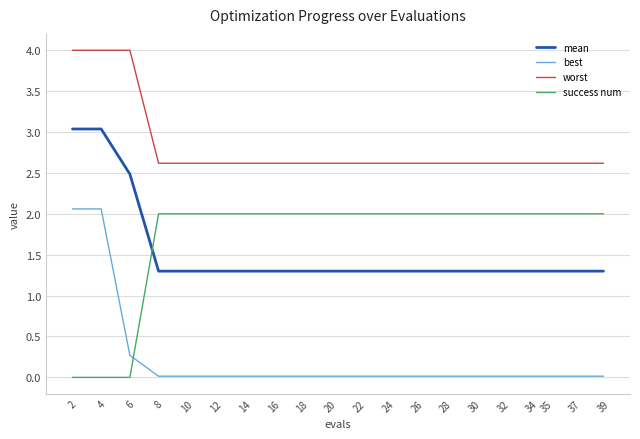

Which series has the largest total across all categories?

worst